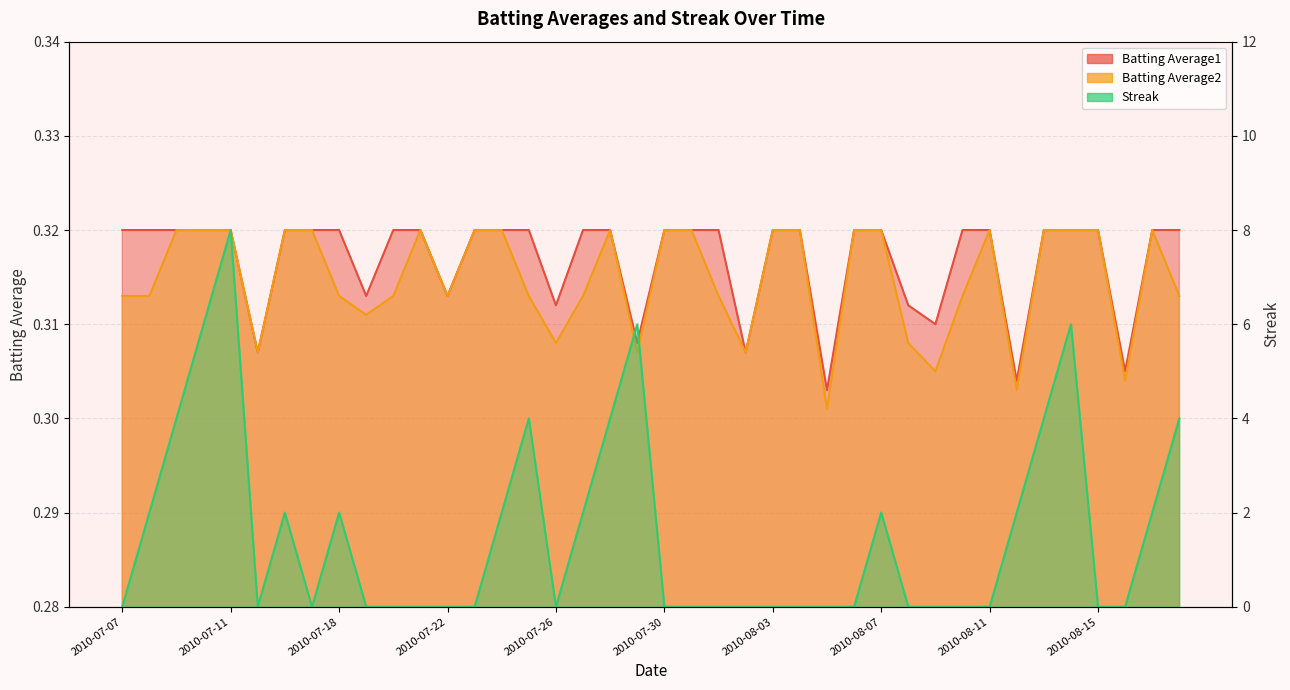

What is the average value of the Streak series?

1.6